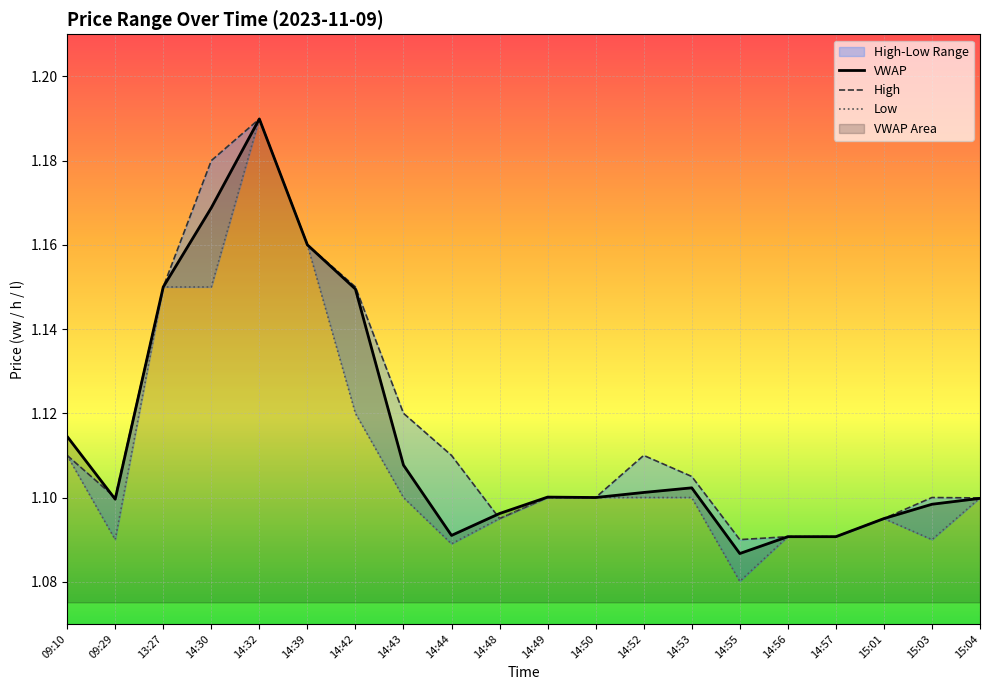

What is the difference between the maximum and minimum values in the VWAP series?

0.1